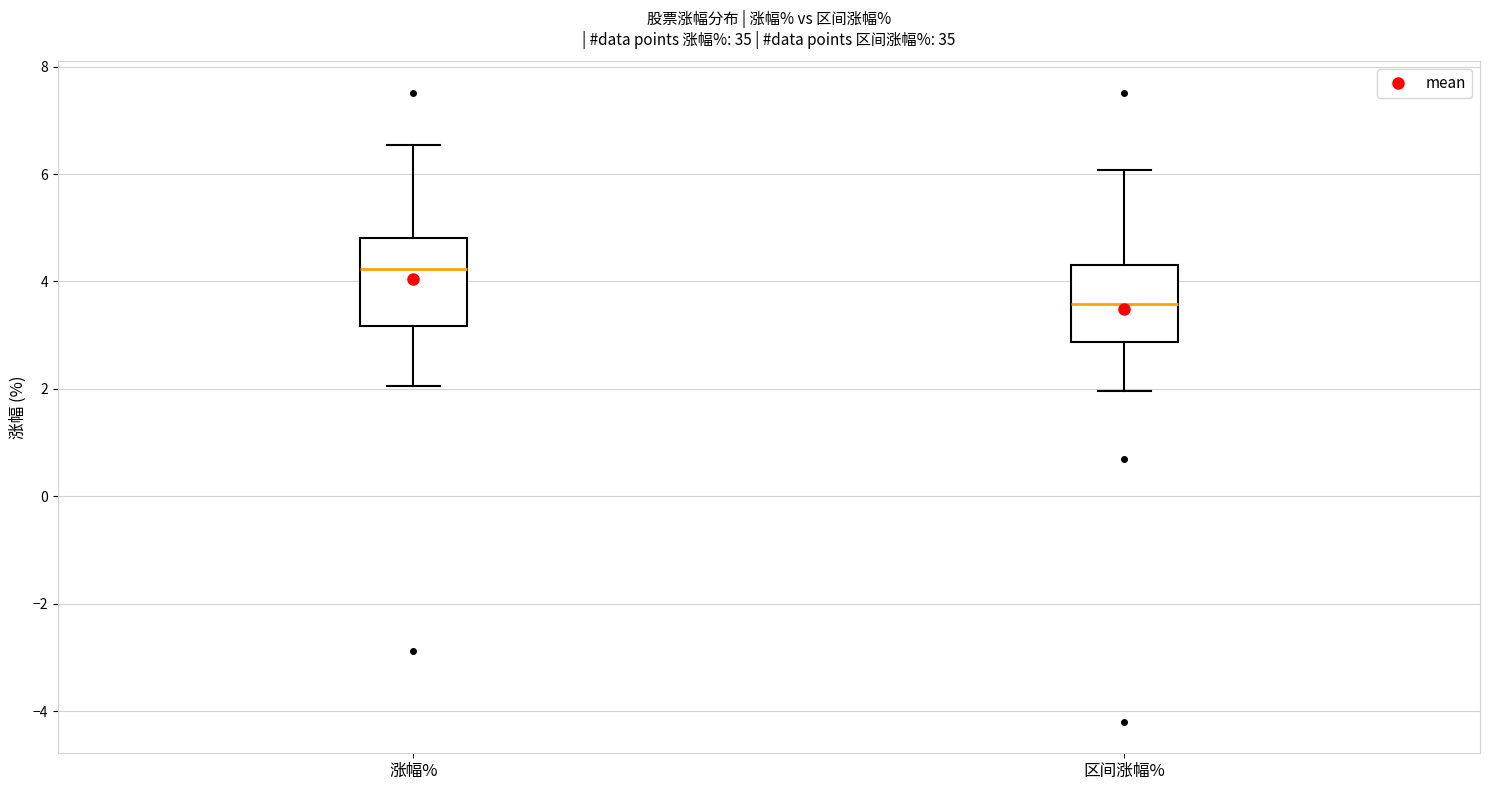

Reading left to right, transcribe this box plot: for each box, give where its median line is, the range the box spans, and where its two whiskers end, as read against the y-axis. The values are not printed on the chart, so give them approximately, as read against the axis.

涨幅%: median 4.2, box 3.2 to 4.8, whiskers 2.0 to 6.6
区间涨幅%: median 3.6, box 2.8 to 4.4, whiskers 2.0 to 6.0